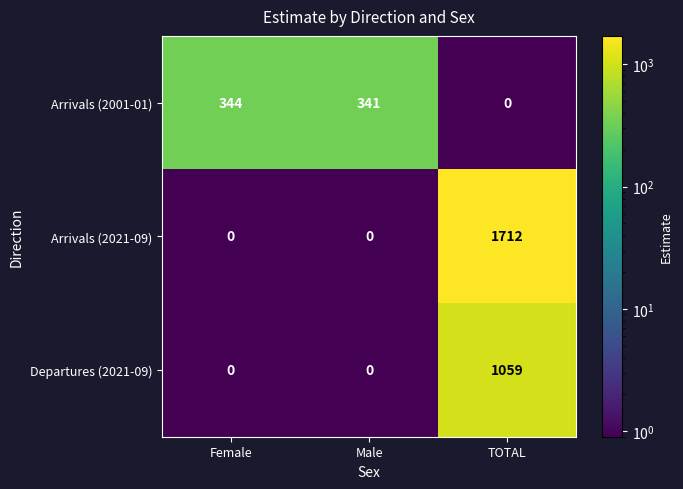

What is the difference between the maximum and second lowest values in the Arrivals (2001-01) series?

3